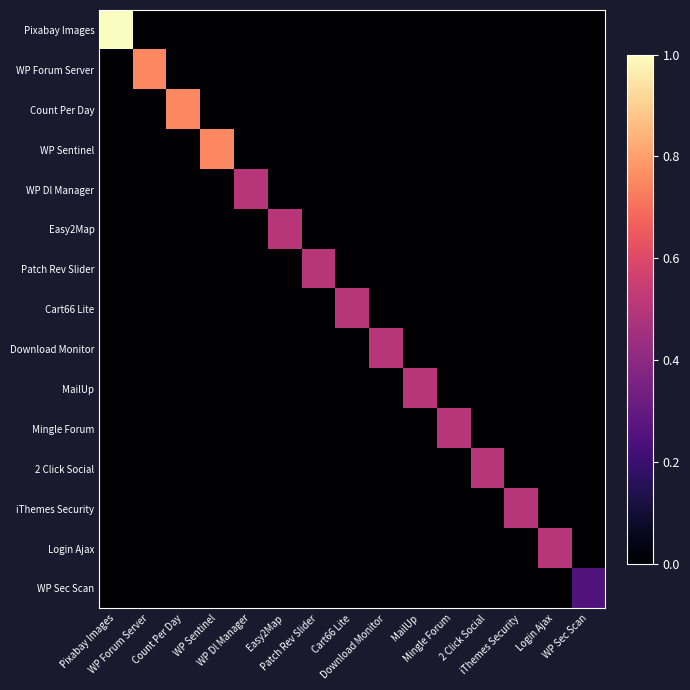

Which series has the widest spread of values?

Pixabay Images